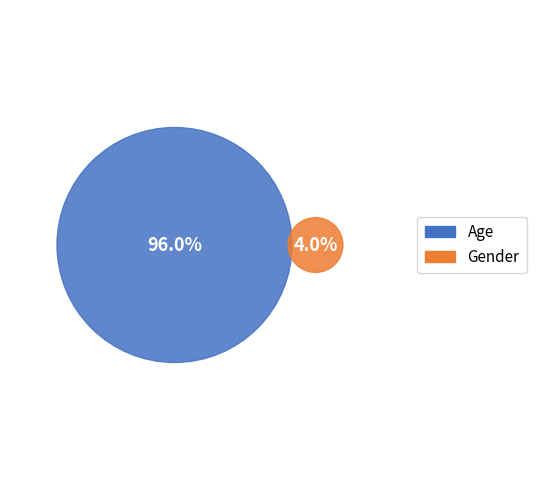

Which slice represents more than half of the pie?

Age